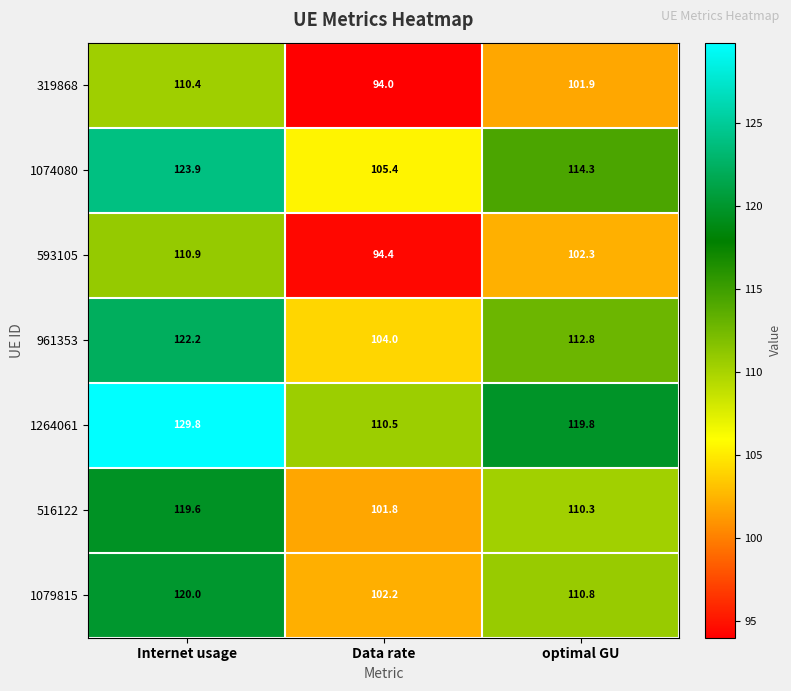

What is the difference between the maximum and minimum values in the 1264061 series?

19.3